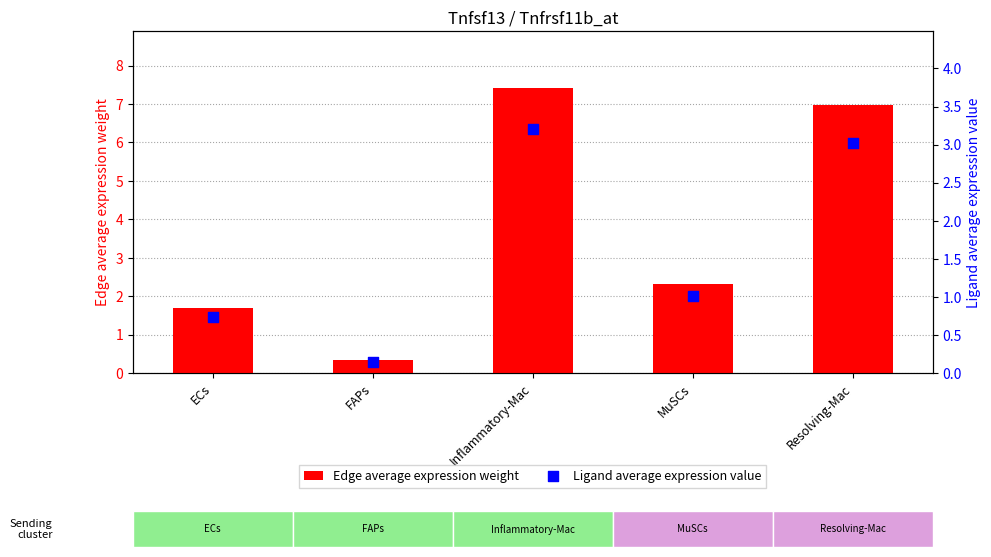

Which series reaches the maximum Y coordinate?

Edge average expression weight